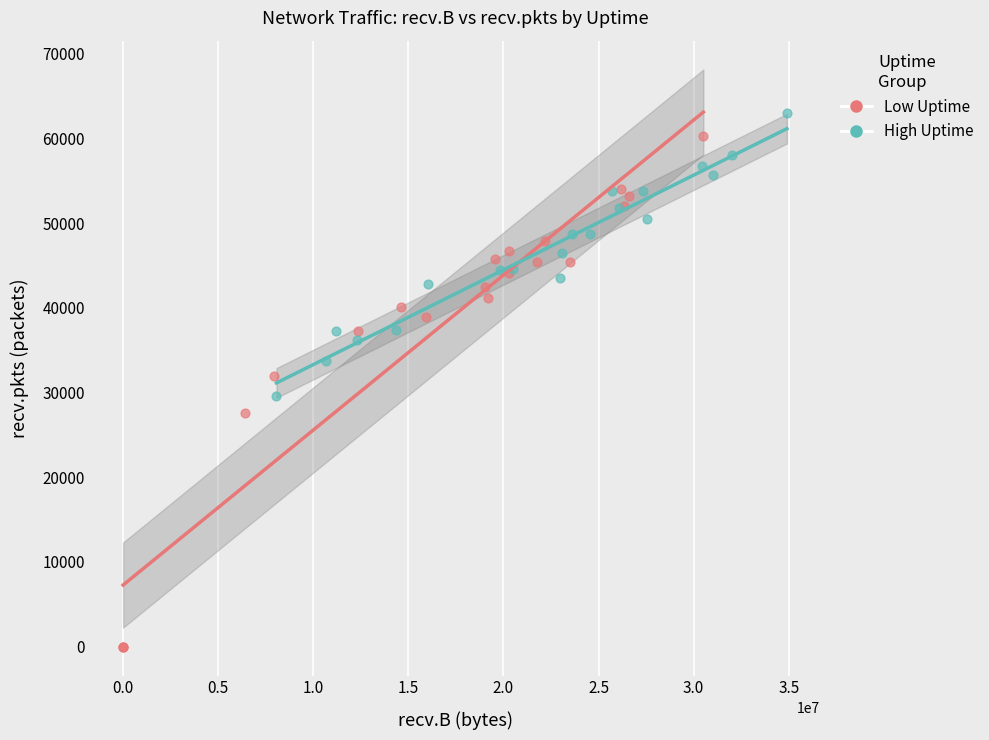

Which series contains the lowest Y value?

Low Uptime